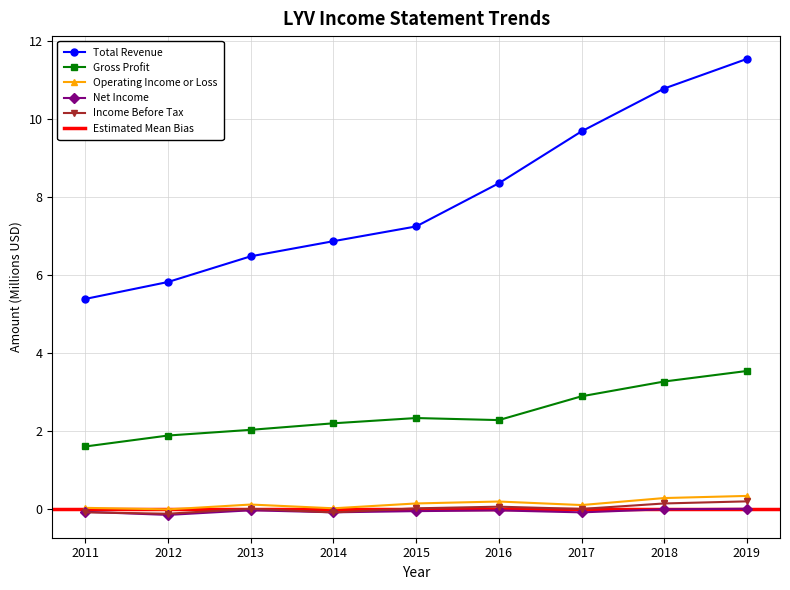

True or false: Total Revenue and Operating Income or Loss cross at least once.

False